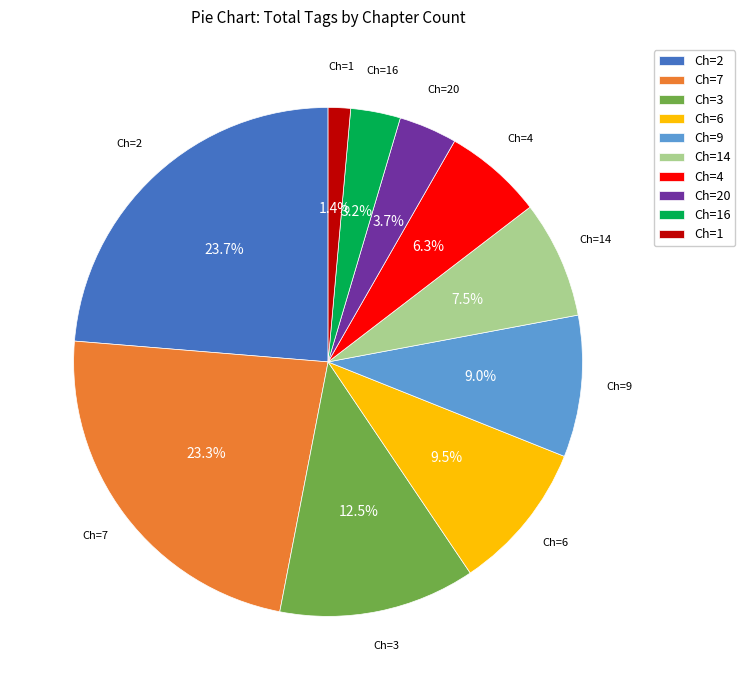

Is there a majority slice in this chart?

No